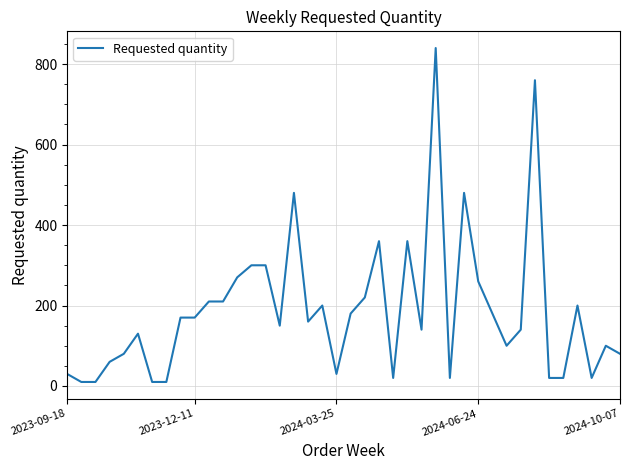

What is the greatest value displayed?

840